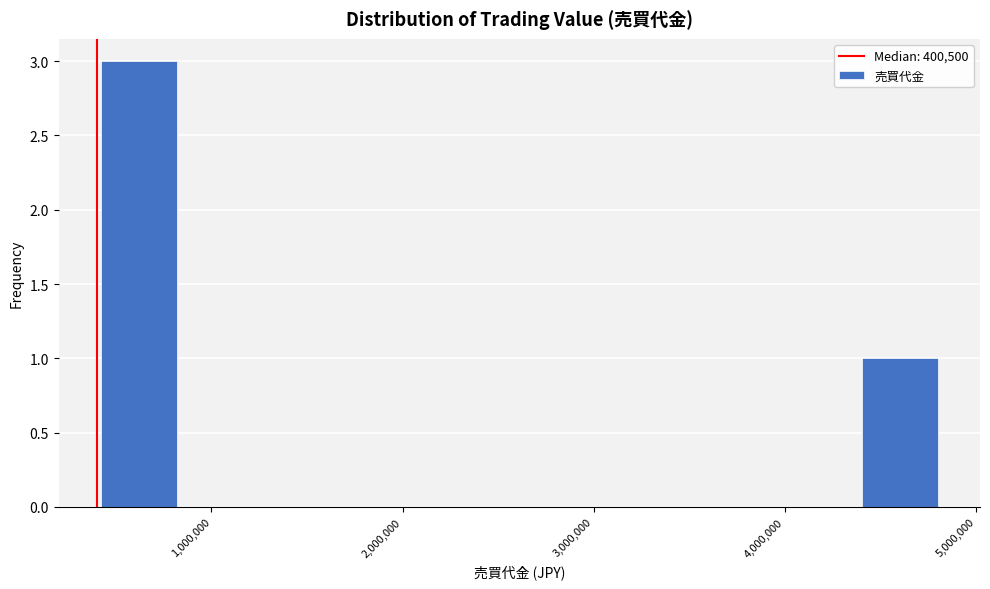

Reading left to right, transcribe this chart: for each bar, give the range it covers on the x-axis and its height. Neither the bar edges nor the heights are printed on the chart, so give them approximately, as read against the axes.

400000 to 800000: 3
800000 to 1300000: 0
1300000 to 1700000: 0
1700000 to 2200000: 0
2200000 to 2600000: 0
2600000 to 3100000: 0
3100000 to 3500000: 0
3500000 to 3900000: 0
3900000 to 4400000: 0
4400000 to 4800000: 1